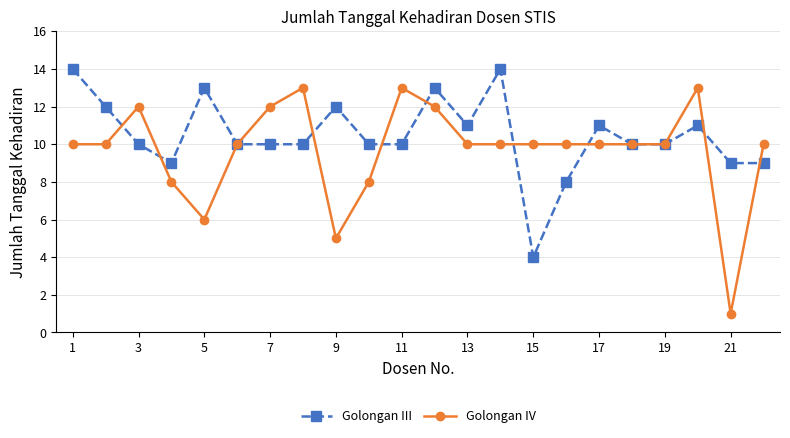

What is the maximum value shown in the chart?

14